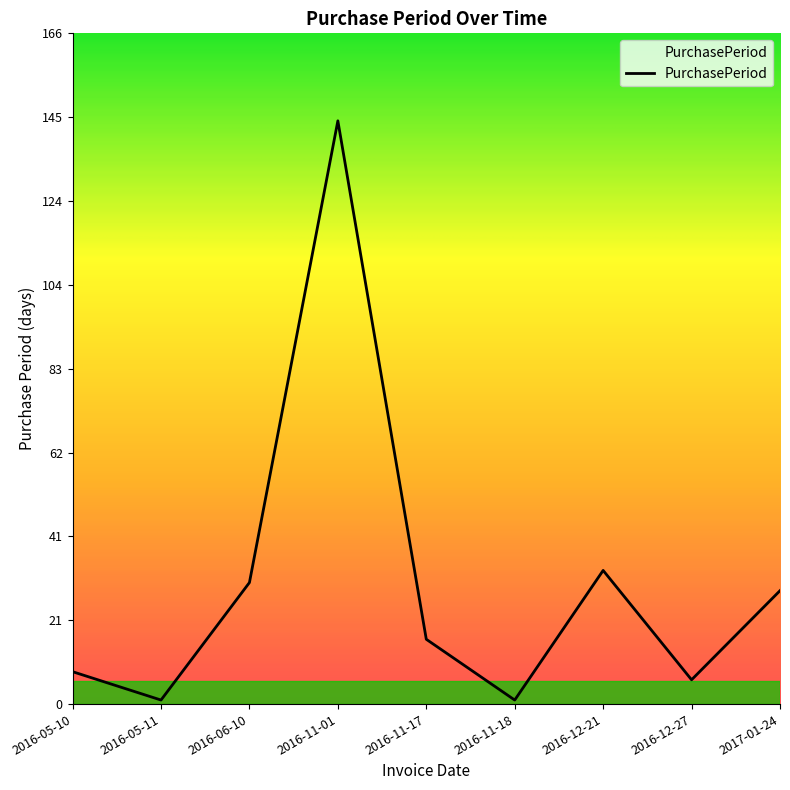

The chart shows a value of 28 at 2017-01-24. True or false?

True